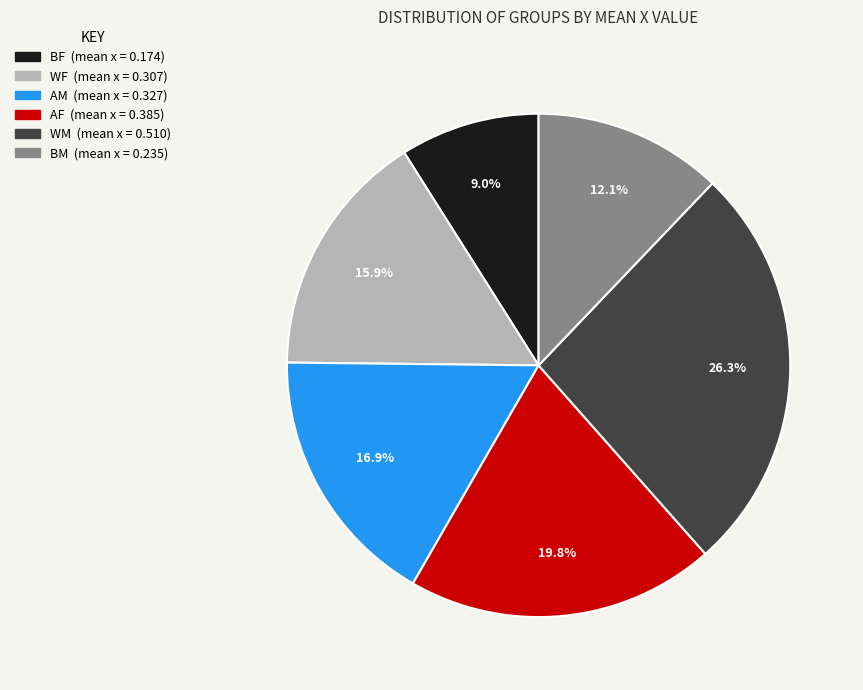

Does any single category account for the majority?

No